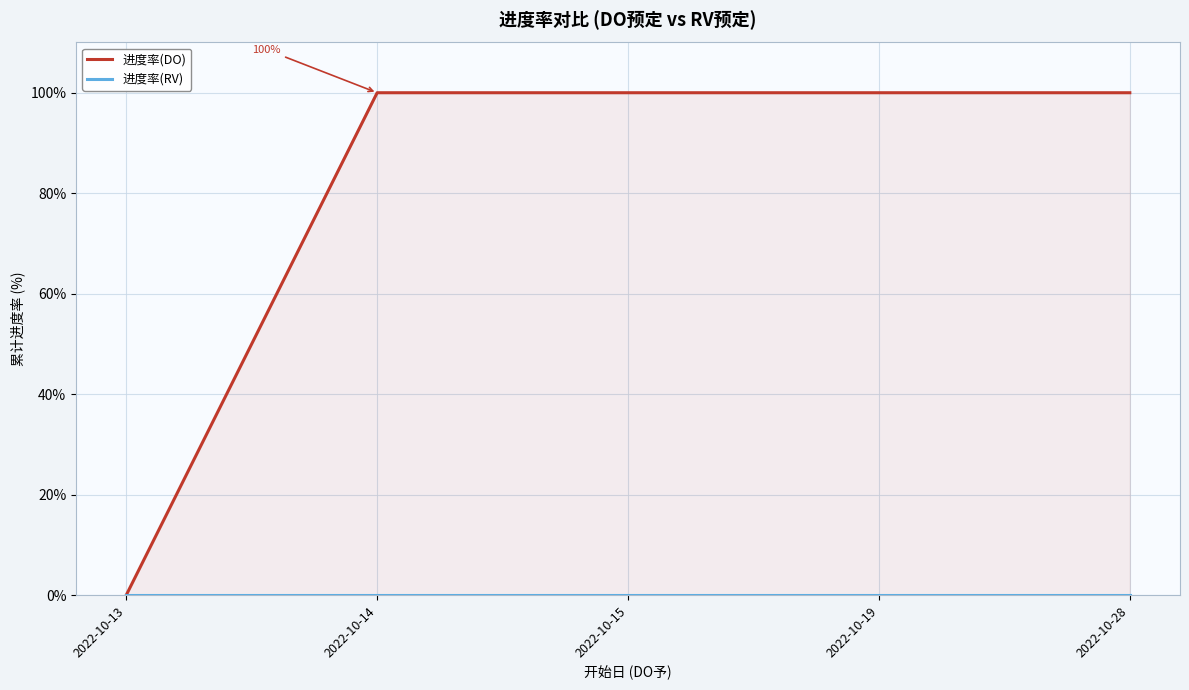

What is the sum of all 进度率(DO) values?

400